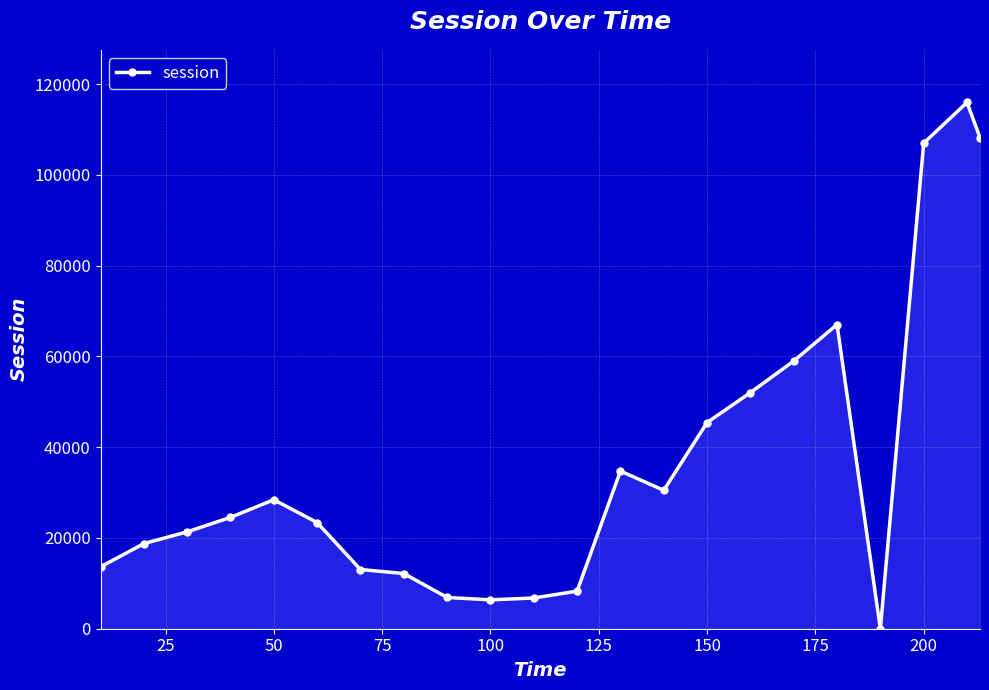

What is the value of the 10th point from the left?

6362.1